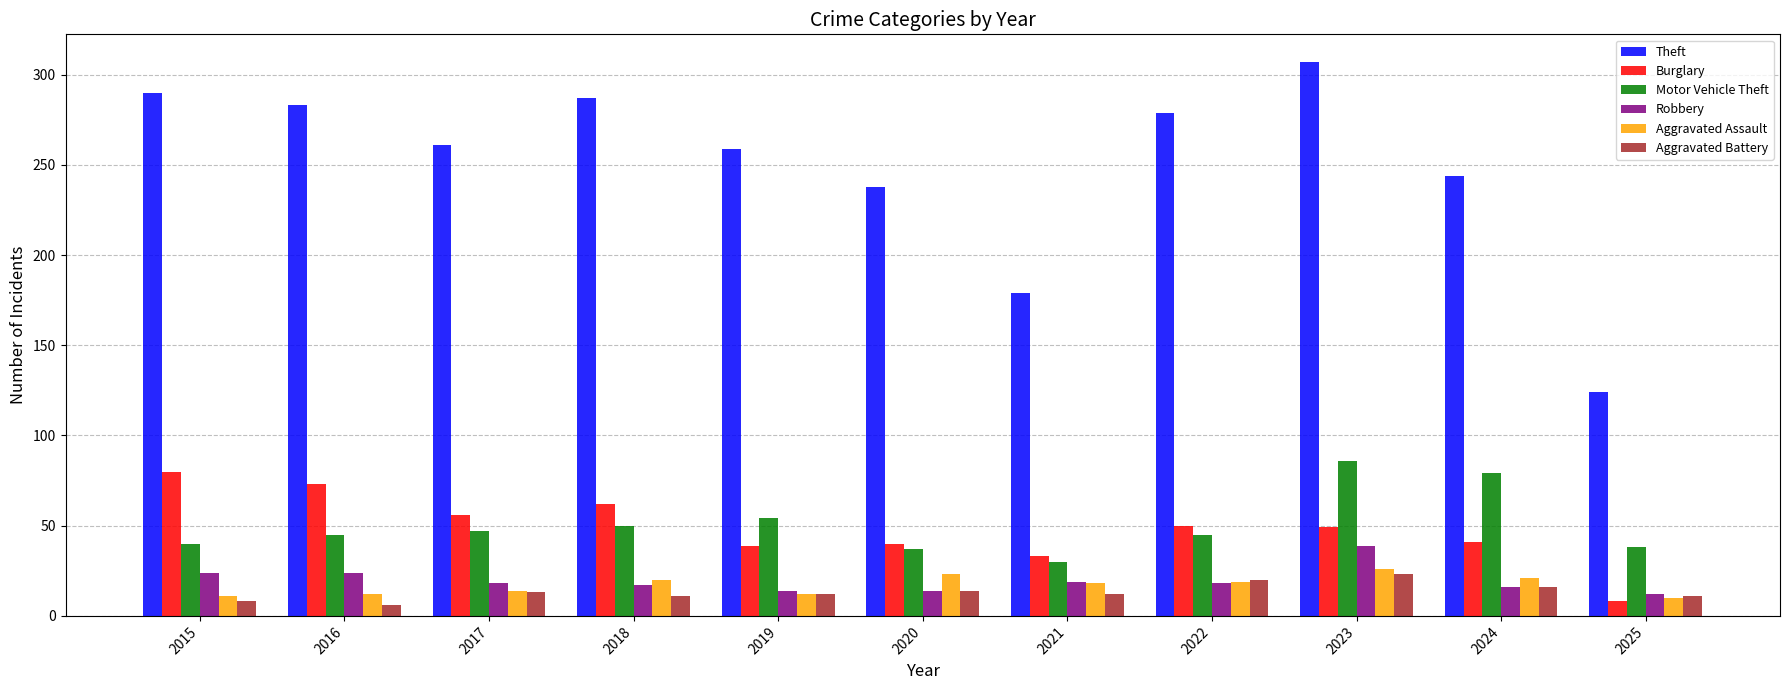

What is the value of the Theft bar at the 6th from the left?

238